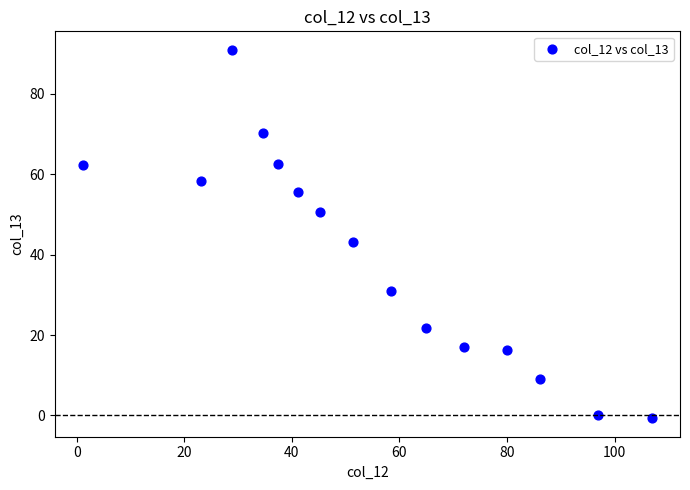

What is the range of Y values (max minus min)?

91.7